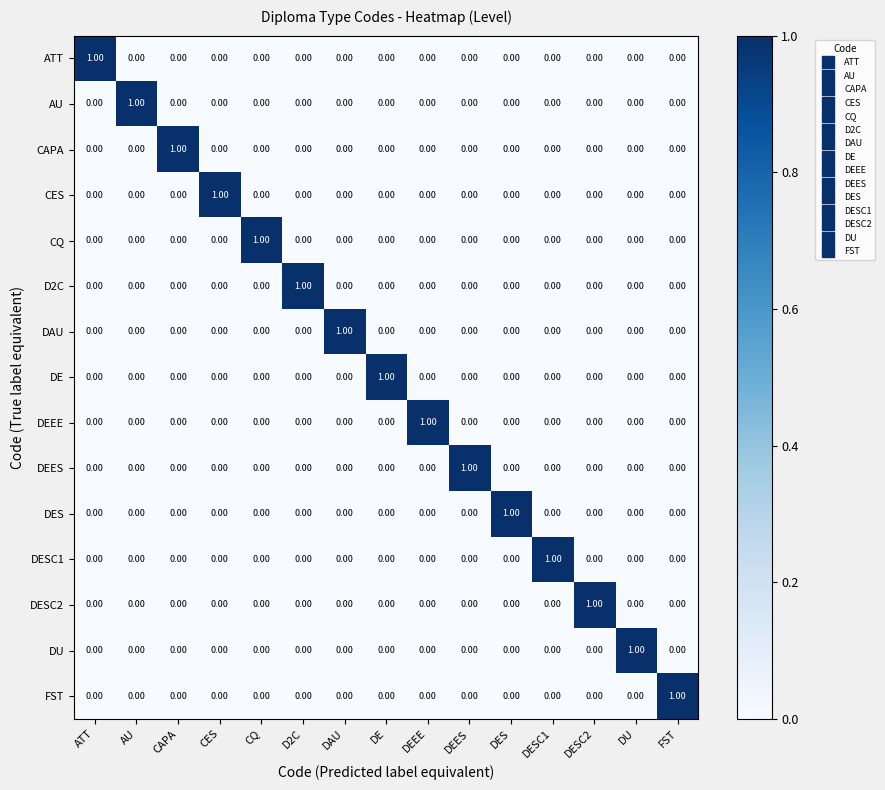

Which category has the highest value in the CAPA series?

CAPA